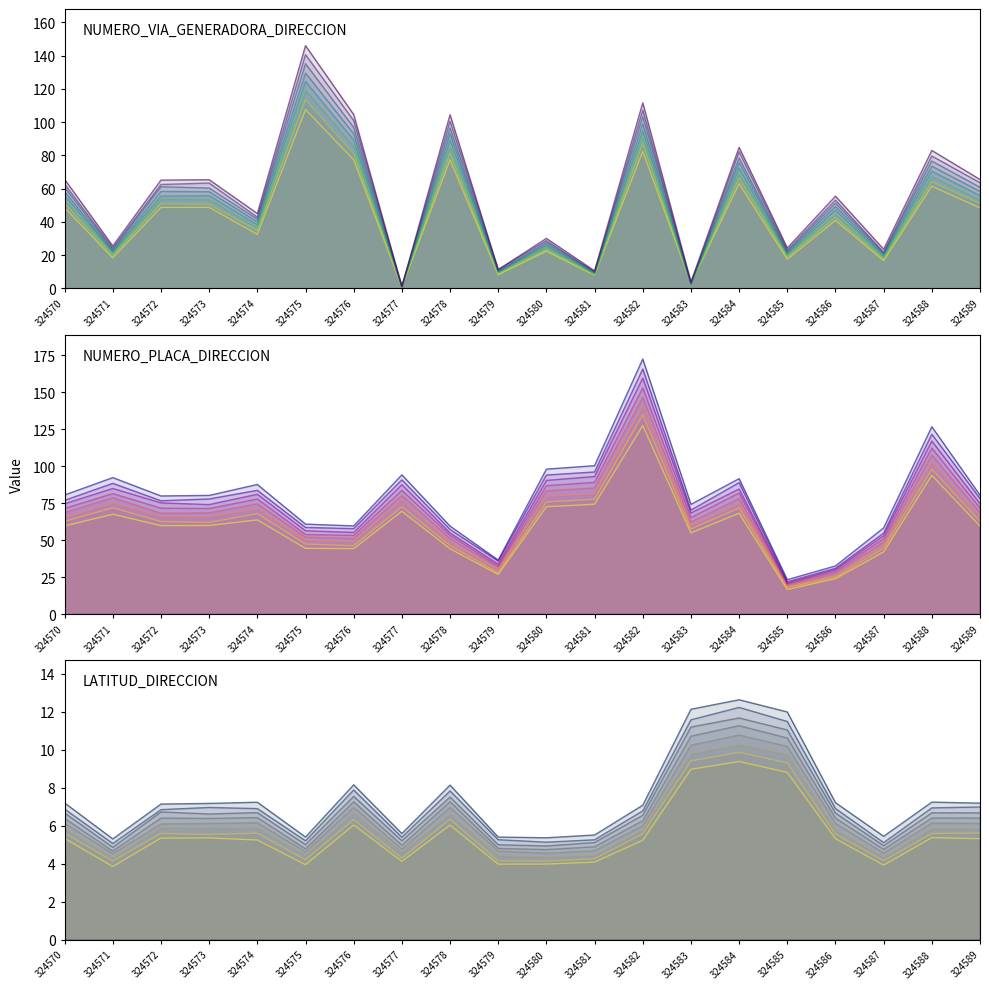

Which category has the highest value in the LATITUD_DIRECCION series?

324584